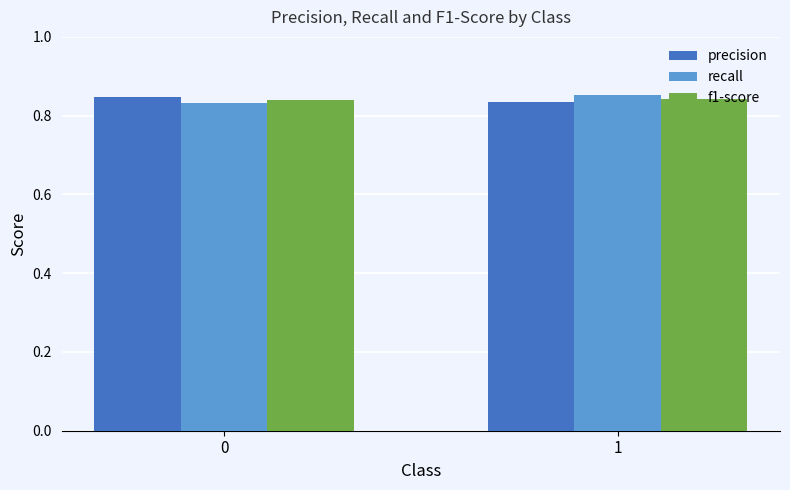

Rank the series at 0 from highest to lowest value.

precision, f1-score, recall